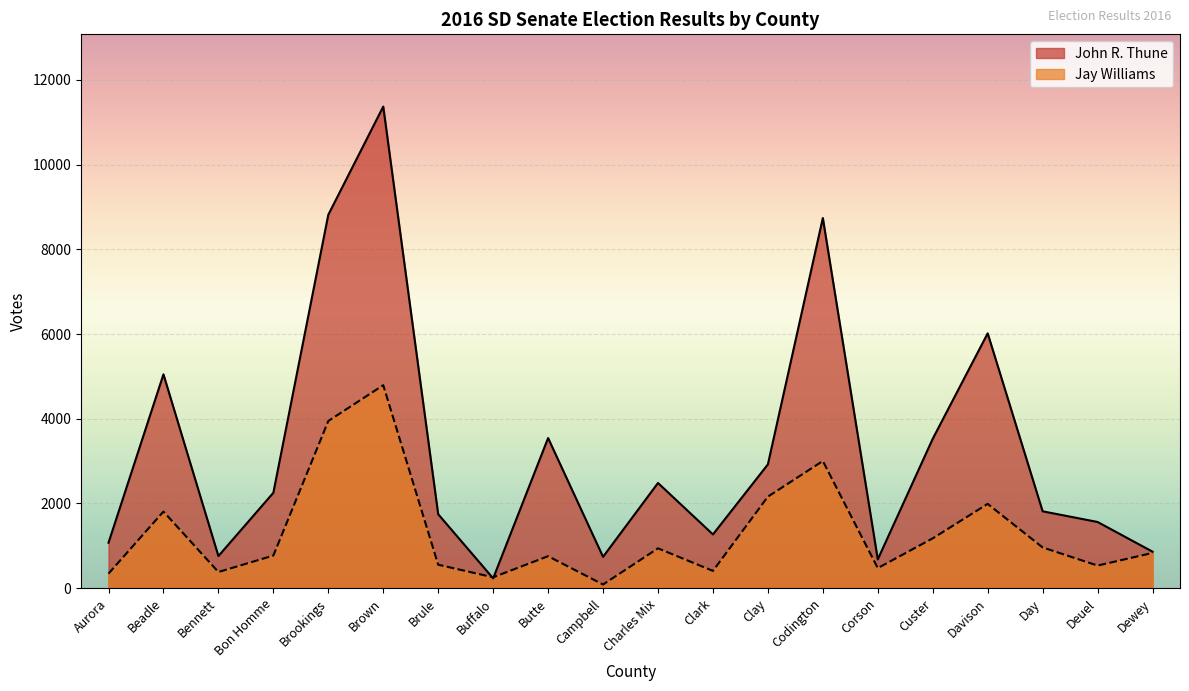

What is the difference between the Jay Williams values at Davison and Corson?

1516